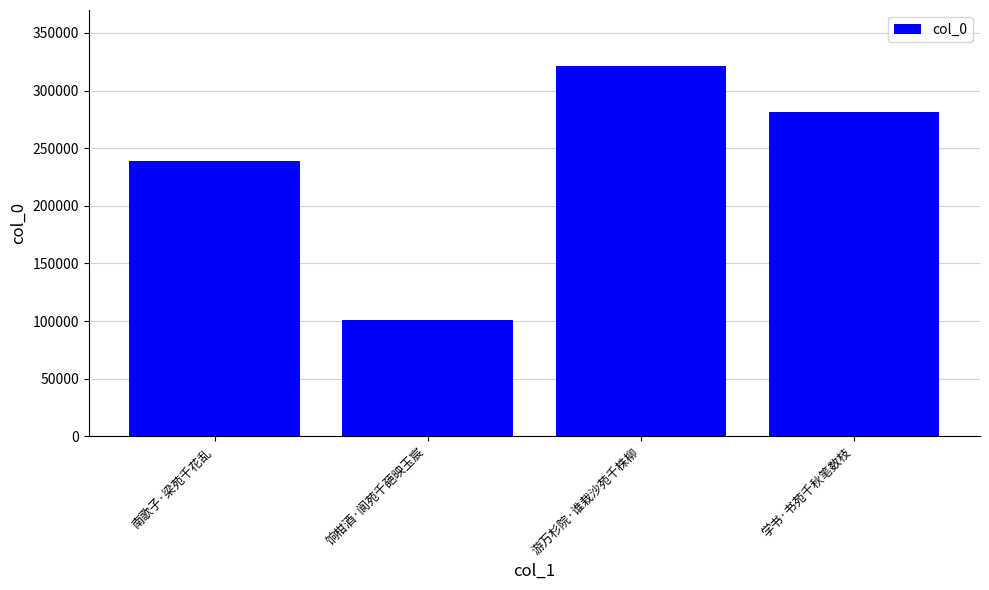

How many series are shown in this chart?

1